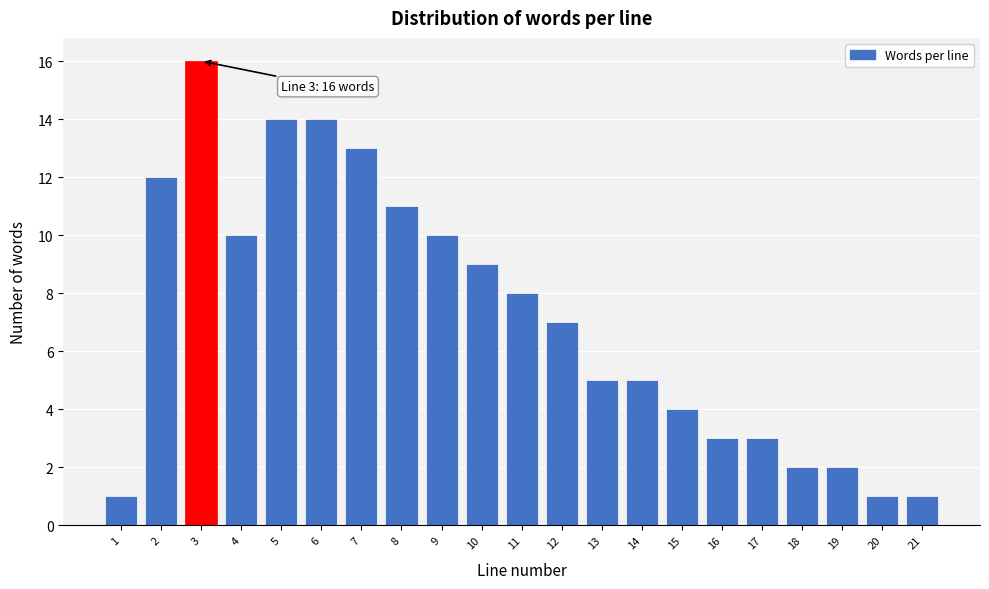

Reading left to right, transcribe all the data shown in this chart.

1	12	16	10	14	14	13	11	10	9	8	7	5	5	4	3	3	2	2	1	1